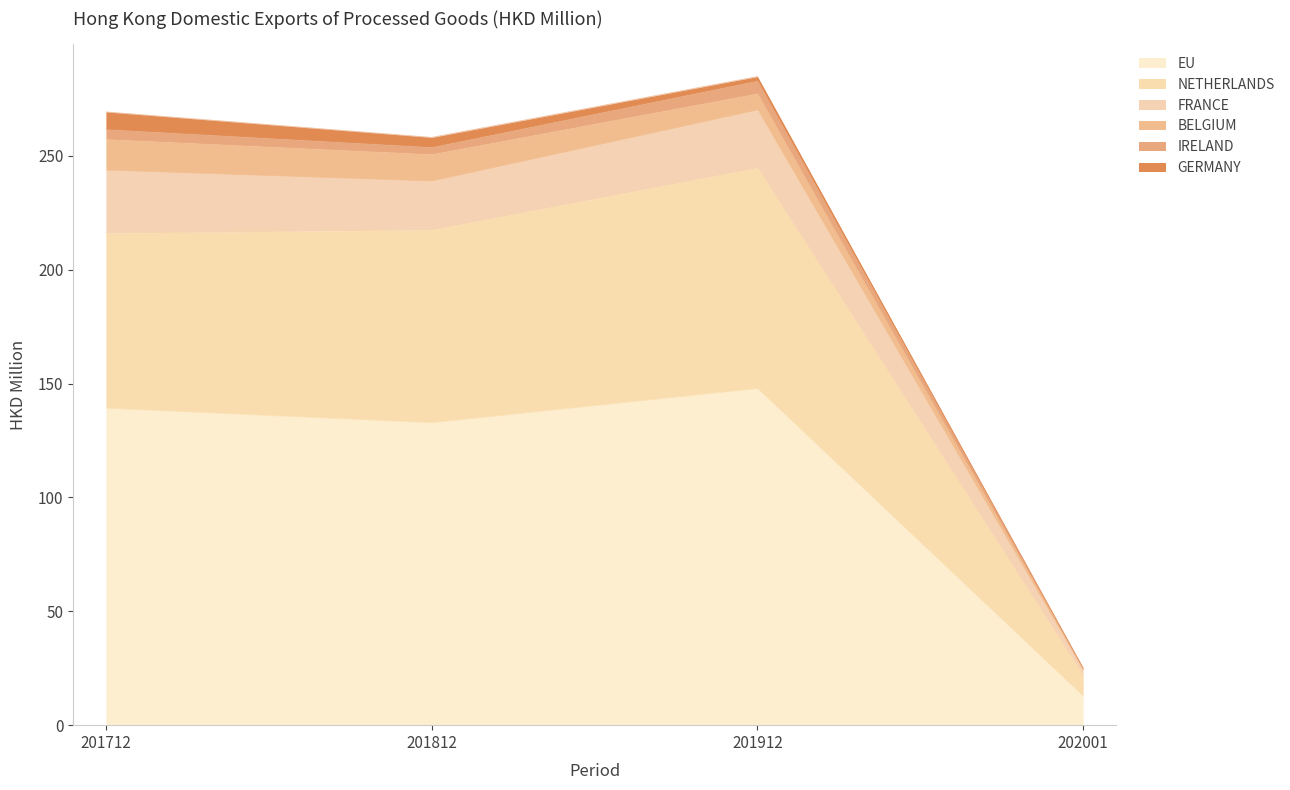

What is the spread (max minus min) of values at 201812?

125.3